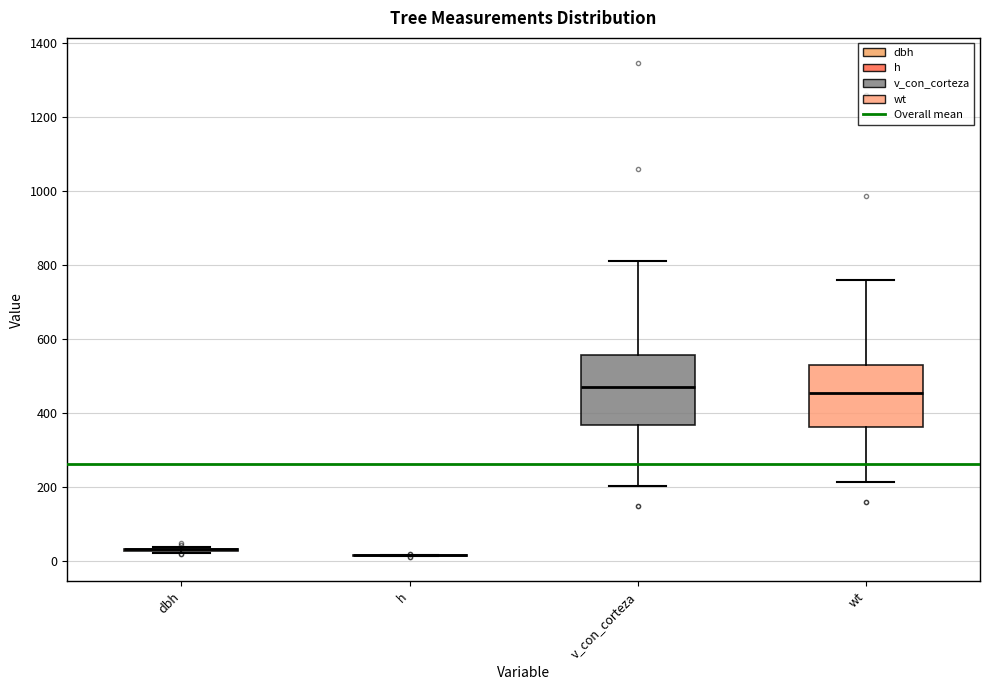

Reading left to right, read every box against the y-axis: the position of its median line, the range the box covers, and the ends of its whiskers. The values are not printed on the chart, so give them approximately, as read against the axis.

dbh: box collapsed to a line at 40, whiskers 20 to 40
h: box collapsed to a line at 20, whiskers 20 to 20
v_con_corteza: median 480, box 360 to 560, whiskers 200 to 820
wt: median 460, box 360 to 540, whiskers 220 to 760